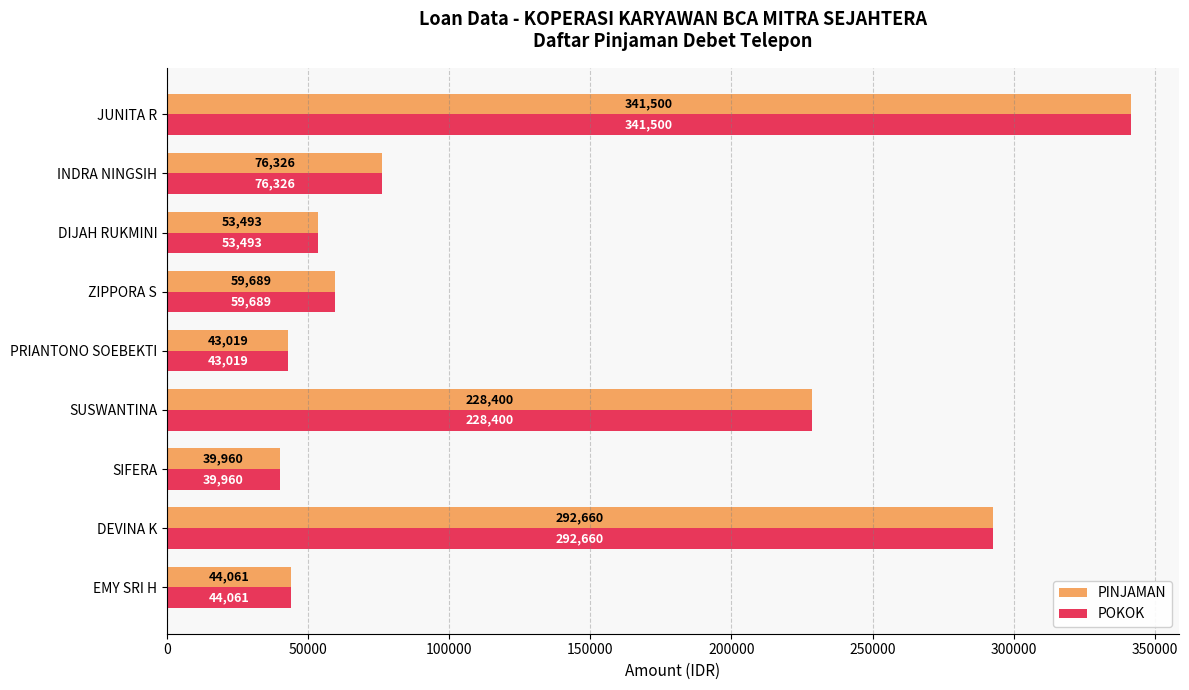

Which category has the highest value in the POKOK series?

JUNITA R